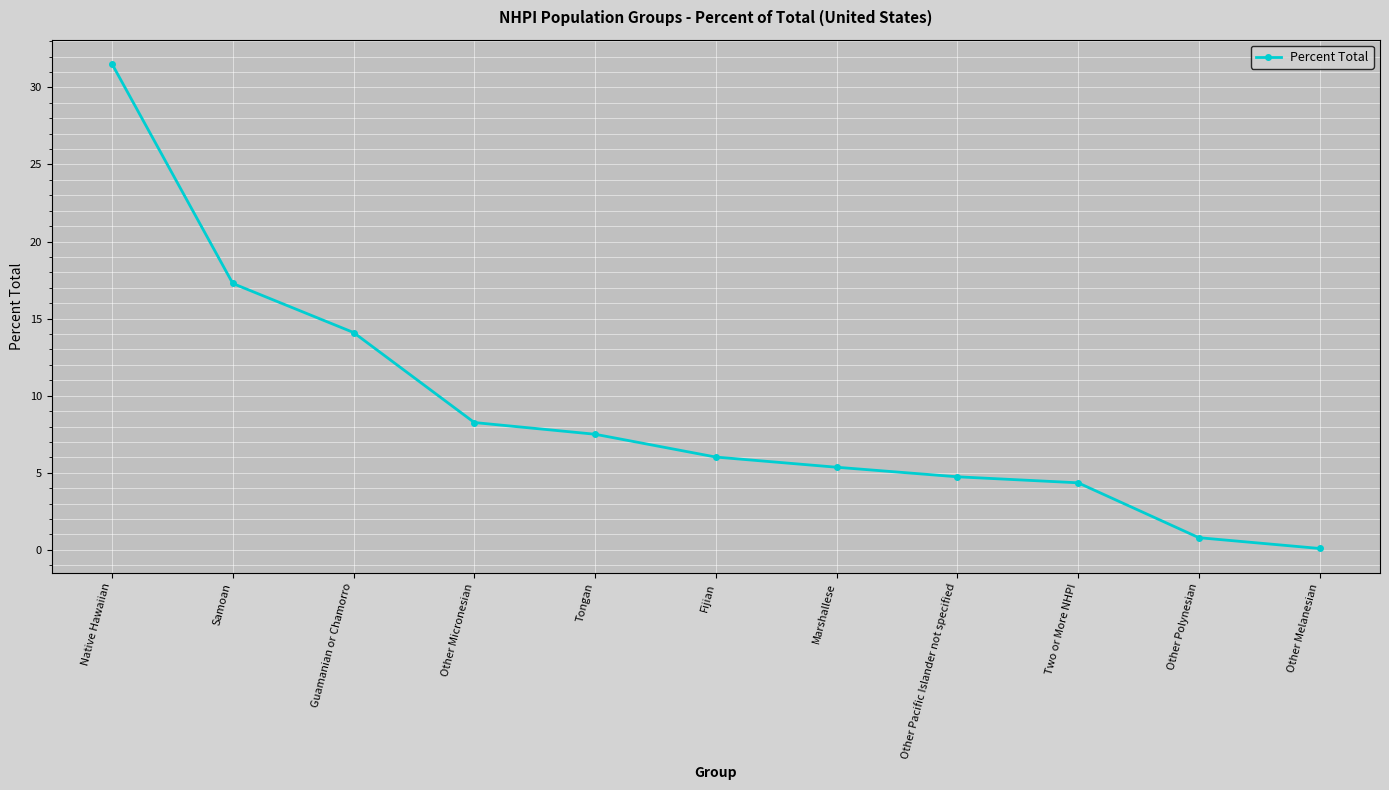

What is the sum of the values at Samoan and Other Melanesian?

17.4